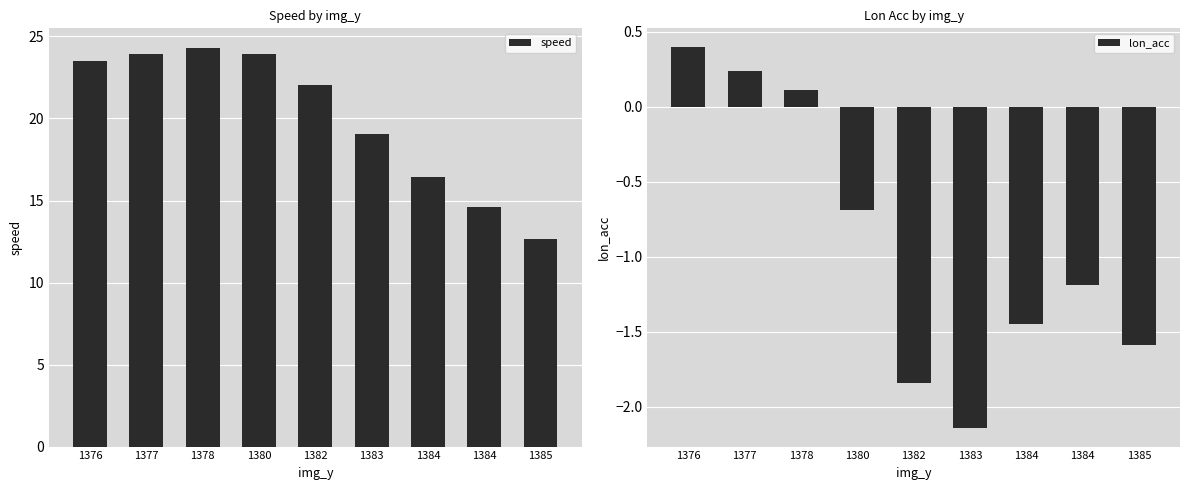

At how many categories does at least one series exceed 22?

5